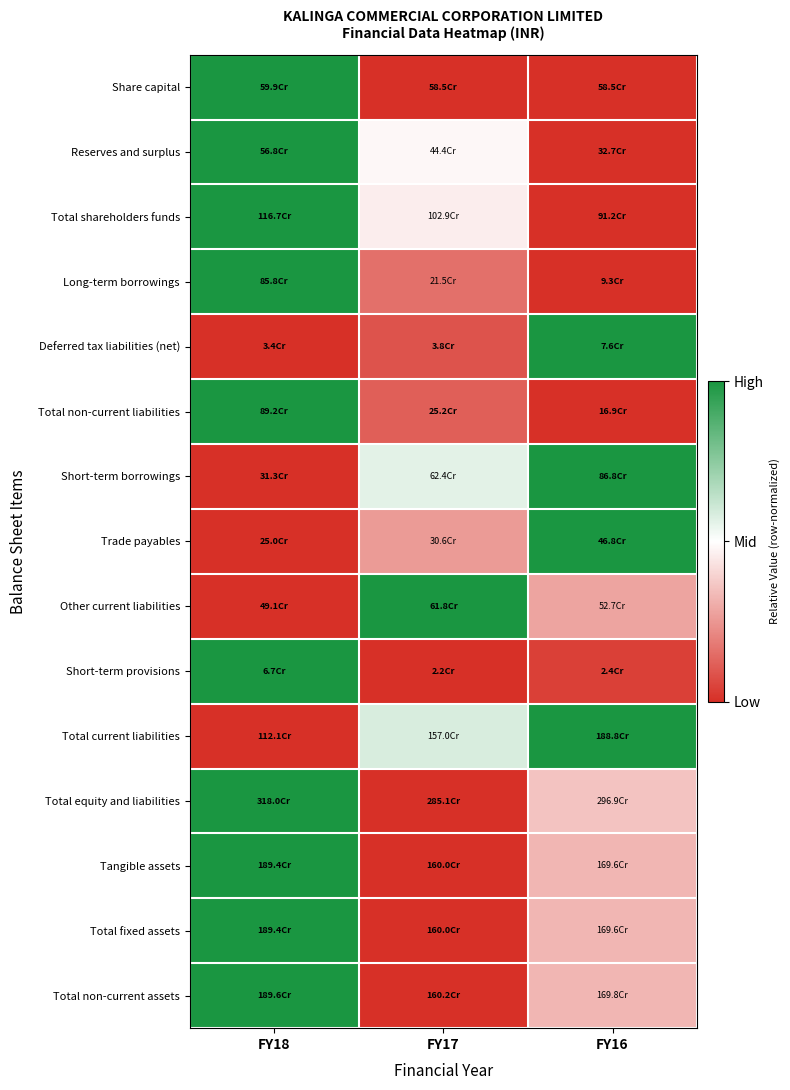

Which label corresponds to the largest value in the chart?

FY18